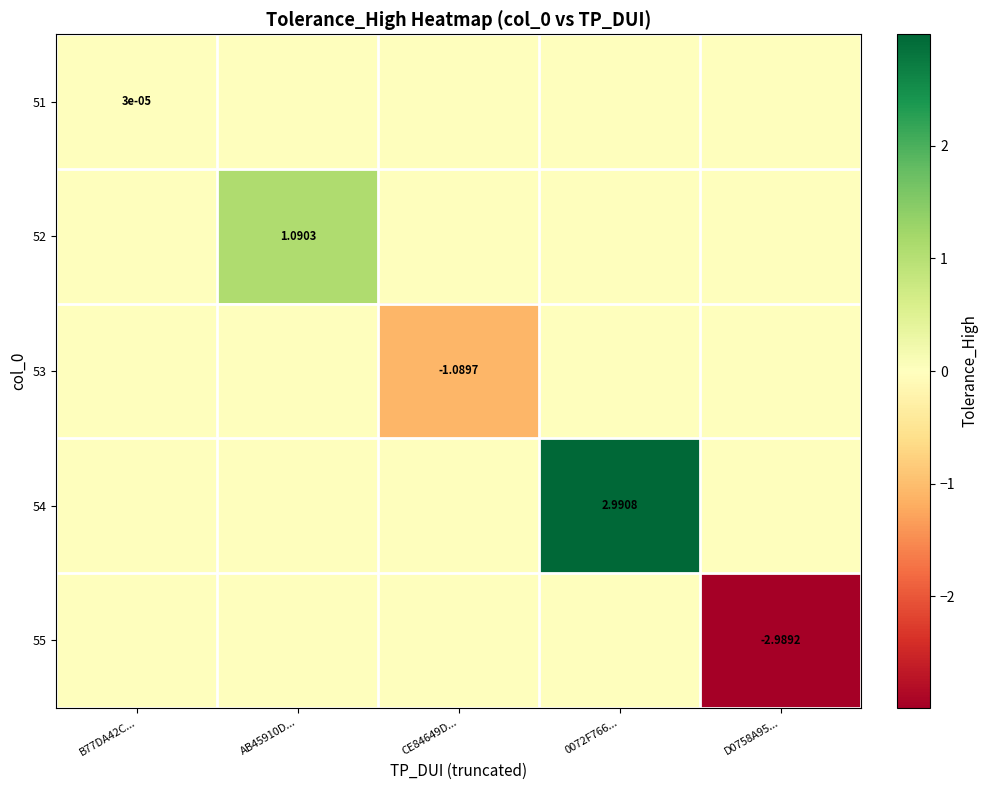

What is the total value across all series at CE84649D...?

-1.1